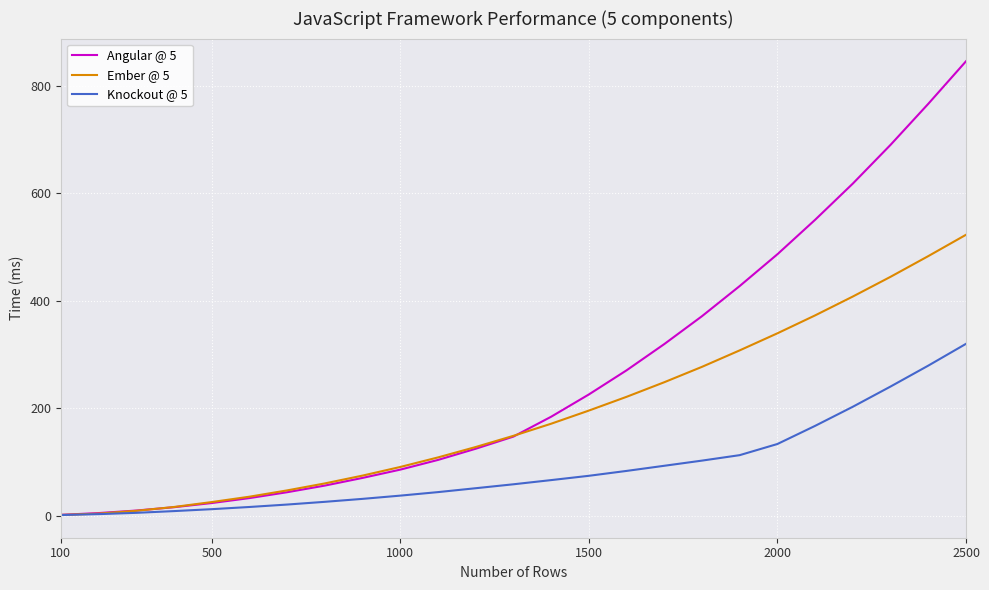

How many categories are shown in the chart?

25